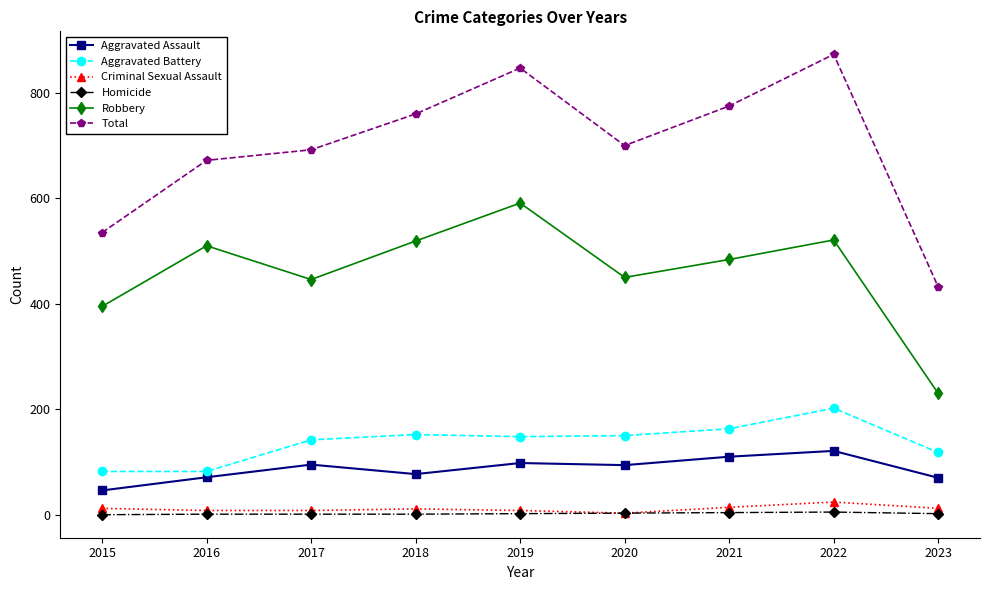

True or false: Robbery and Criminal Sexual Assault intersect in this chart.

False